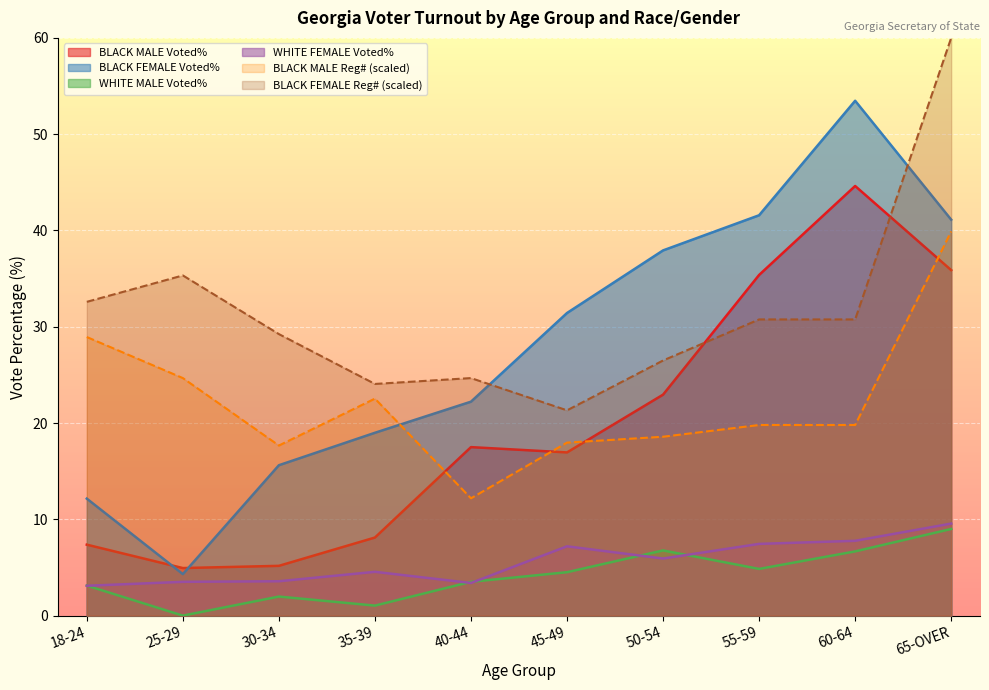

How many lines are shown in the chart?

6